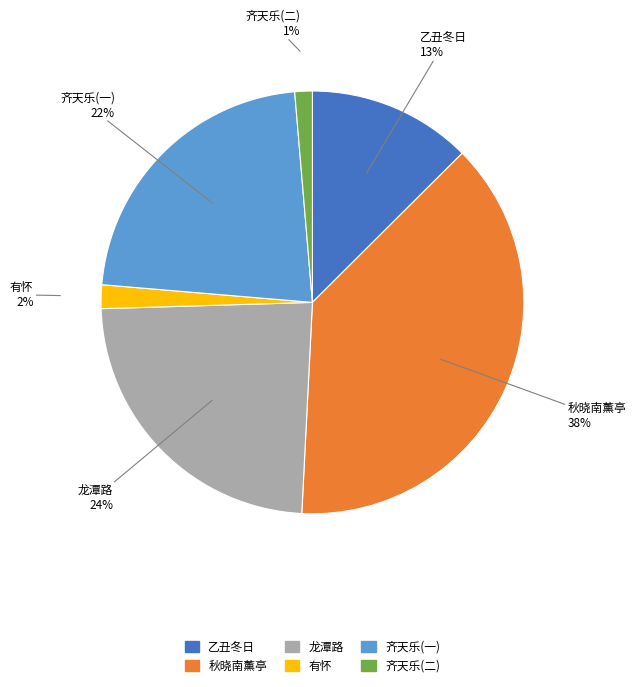

To the nearest percent, what is the average slice percentage?

17%